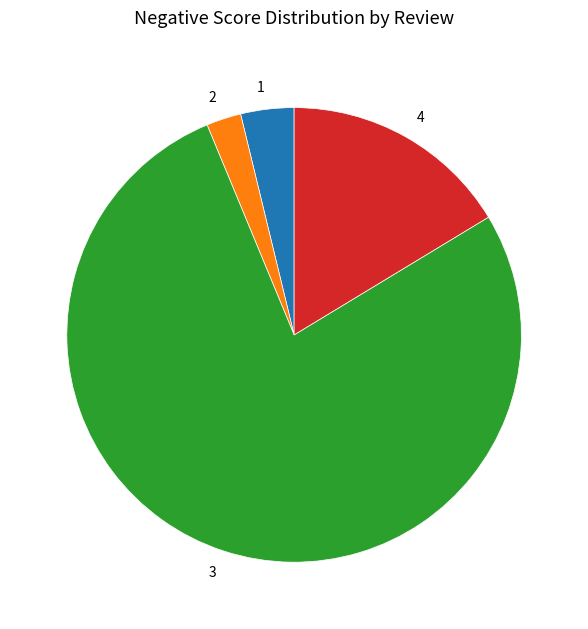

Which category accounts for the majority?

3